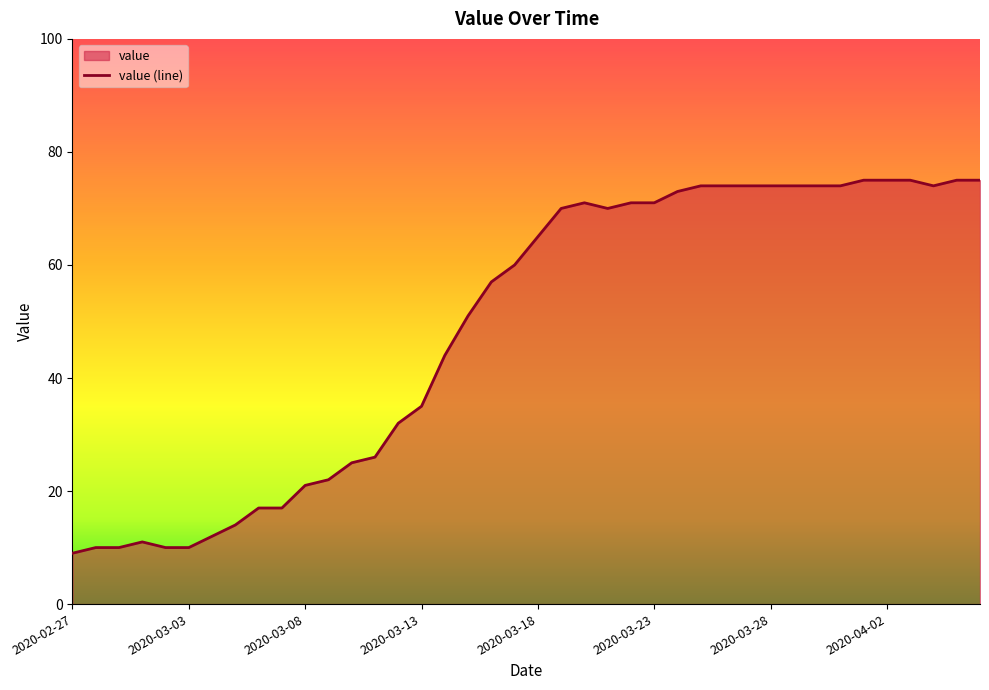

Reading left to right, extract all data points from this chart.

9	10	10	11	10	10	12	14	17	17	21	22	25	26	32	35	44	51	57	60	65	70	71	70	71	71	73	74	74	74	74	74	74	74	75	75	75	74	75	75